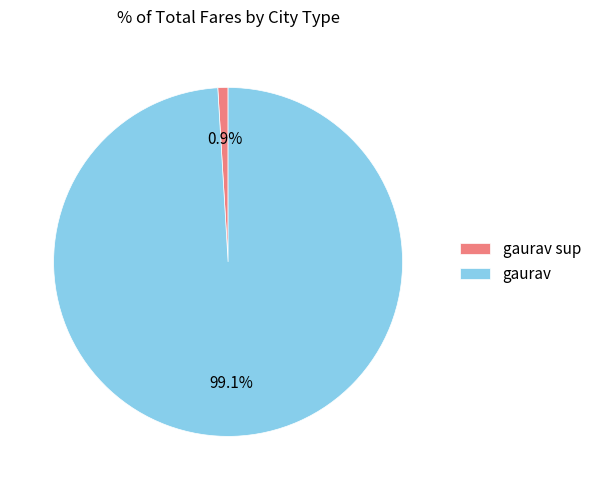

How many slices are in this pie chart?

2